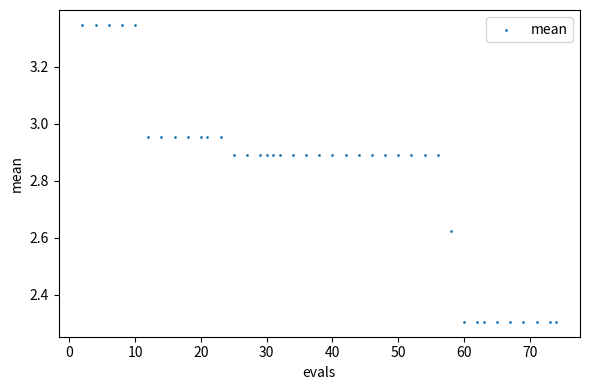

What is the range of X values (max minus min)?

72.0